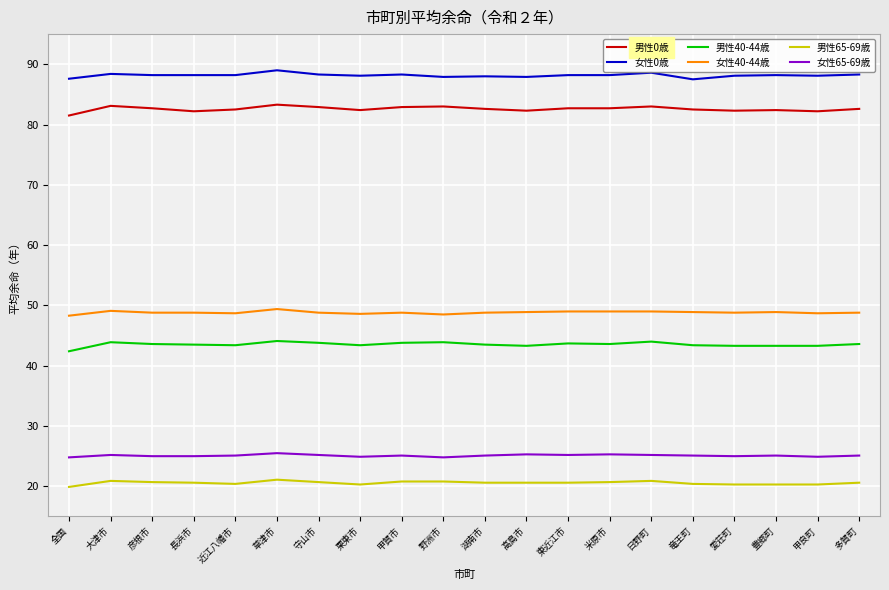

The value of 男性65-69歳 at 彦根市 is 20.7. True or false?

True